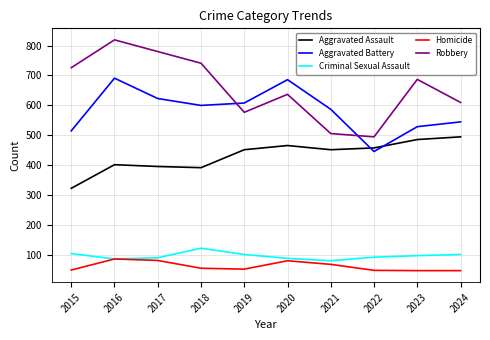

What is the difference between the highest and lowest values at 2024?

562